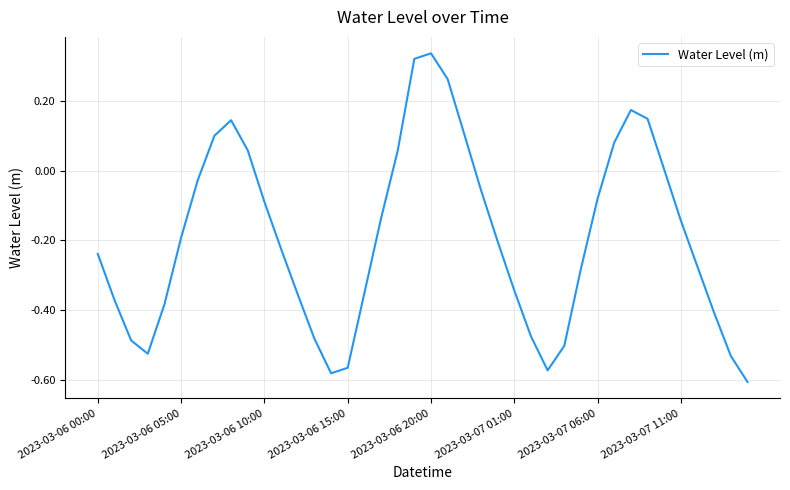

What is the difference between the maximum and minimum values?

0.9